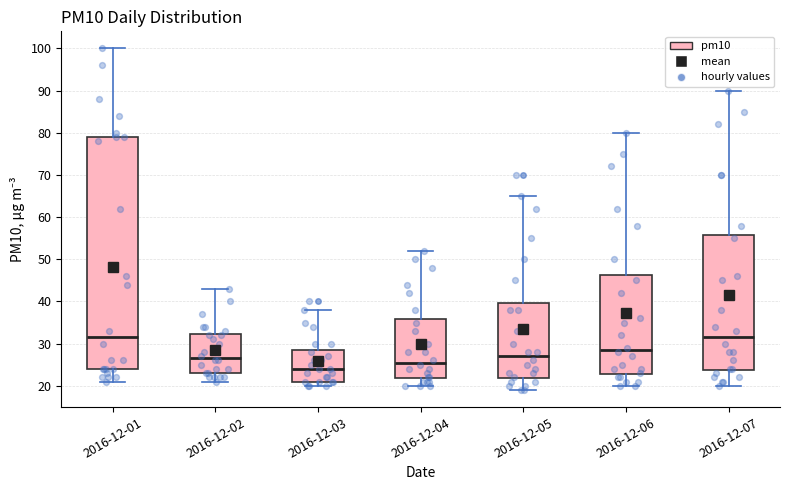

Which box has the lowest median line?

2016-12-03